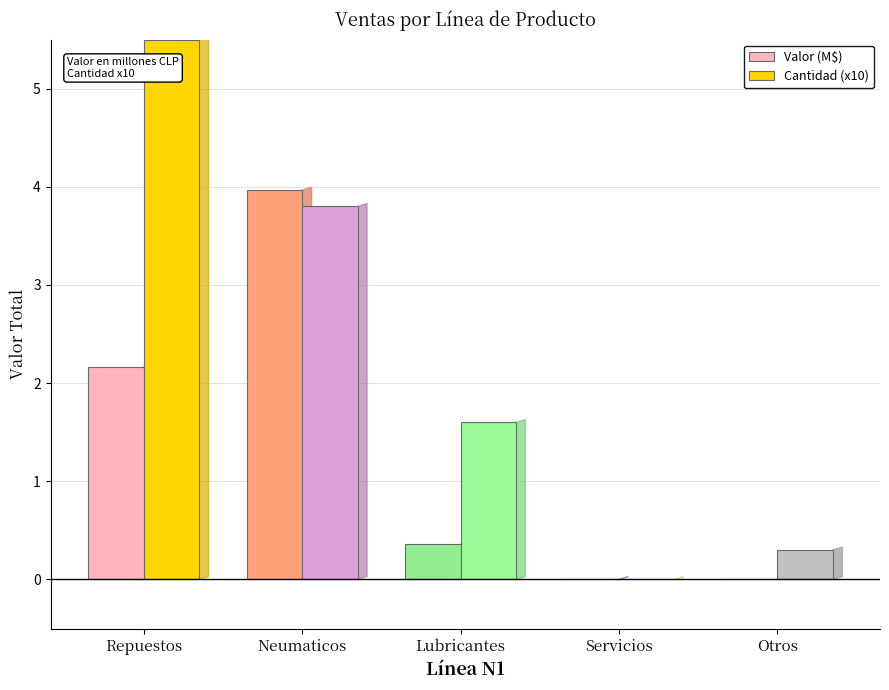

Where does the Cantidad (x10) series first go above 1?

Repuestos